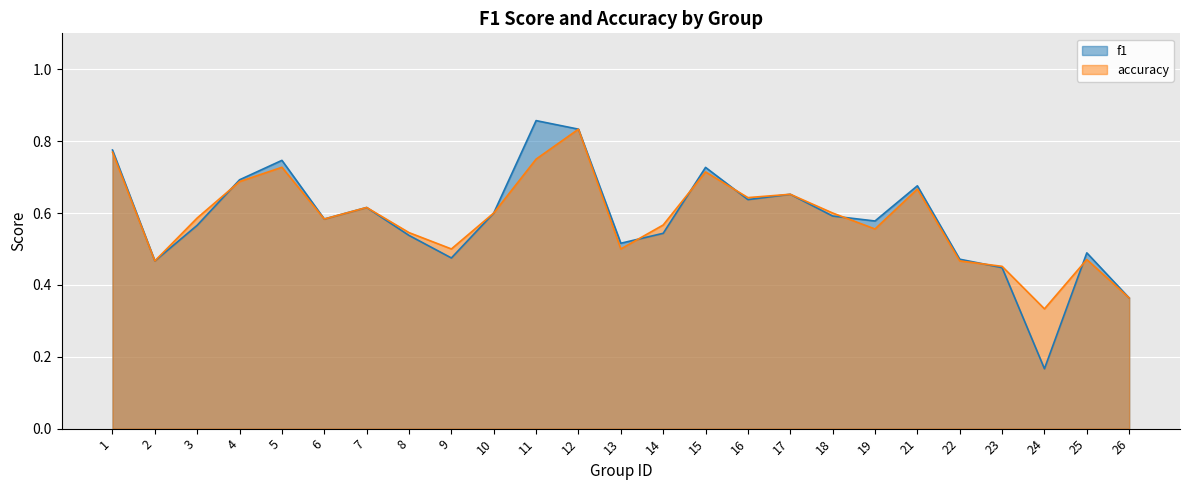

Which series ends up on top after the final intersection of accuracy and f1?

f1